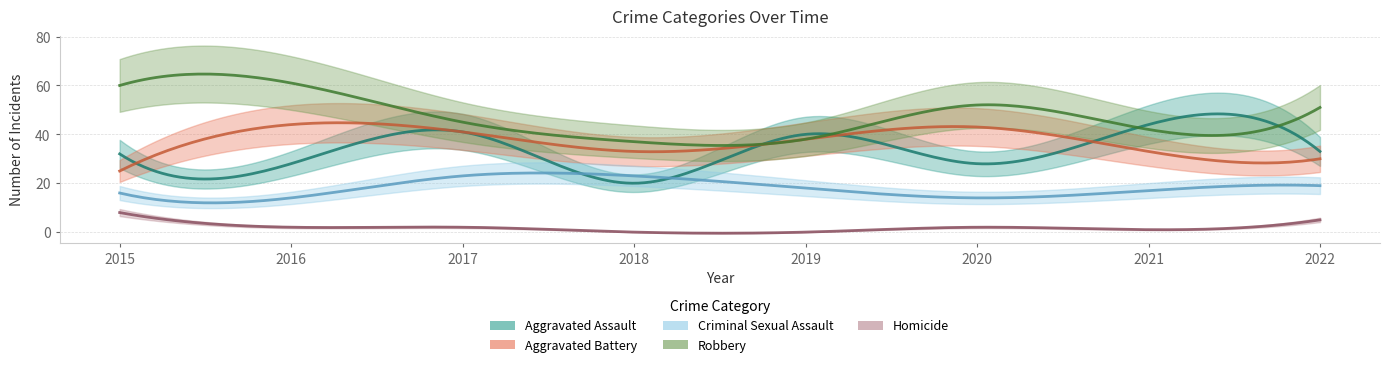

Between 2017 and 2019, which series saw the biggest shift?

Robbery